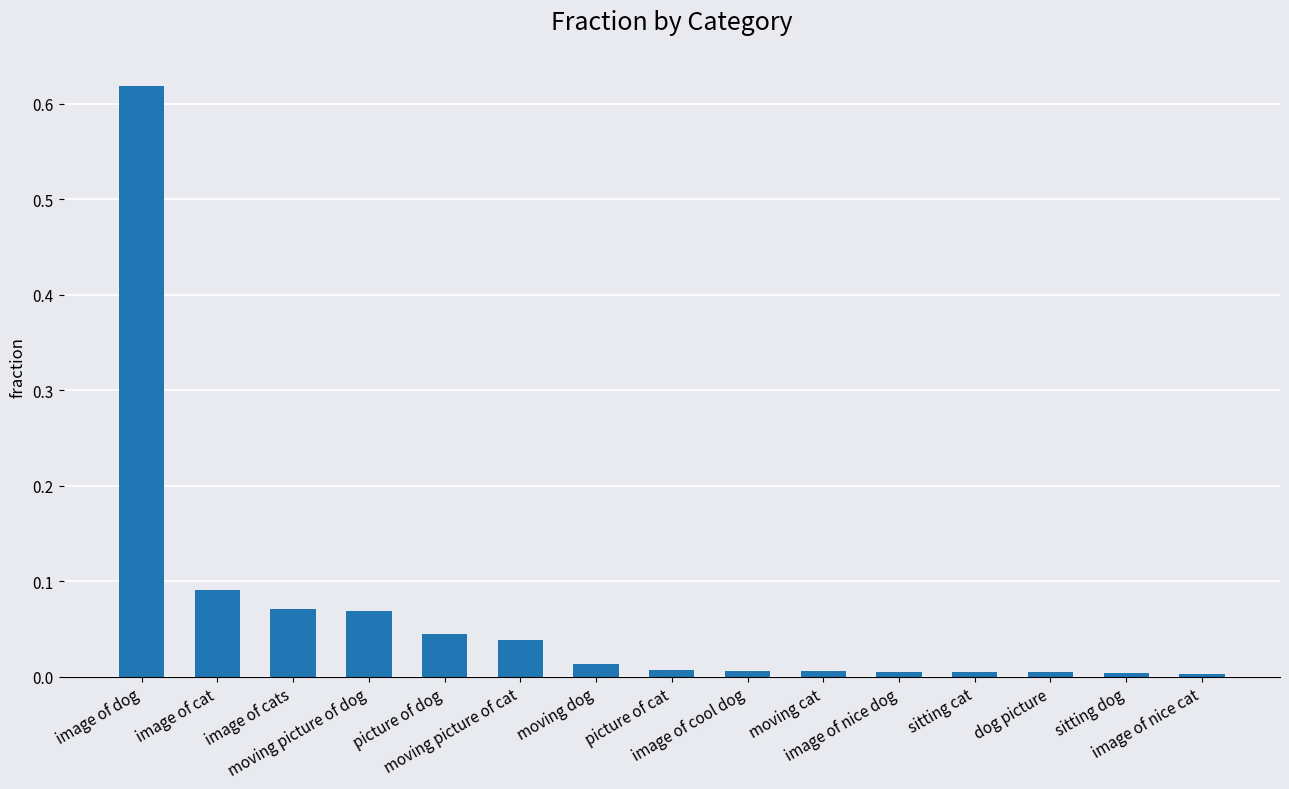

What is the sum of all values?

1.0